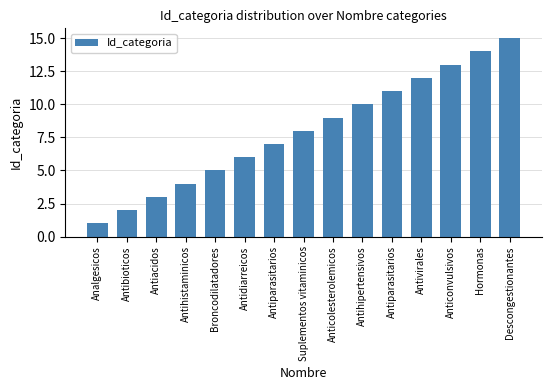

Rank the categories by value from highest to lowest.

Descongestionantes, Hormonas, Anticonvulsivos, Antivirales, Antiparasitarios, Antihipertensivos, Anticolesterolemicos, Suplementos vitaminicos, Antiparasitarios, Antidiarreicos, Broncodilatadores, Antihistaminicos, Antiacidos, Antibioticos, Analgesicos